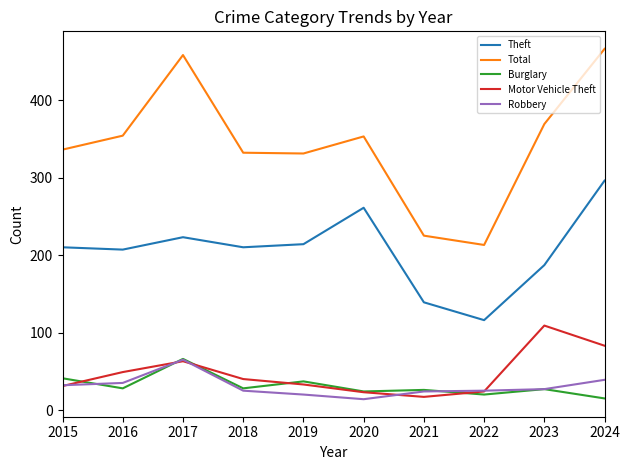

How many distinct data groups are displayed?

5